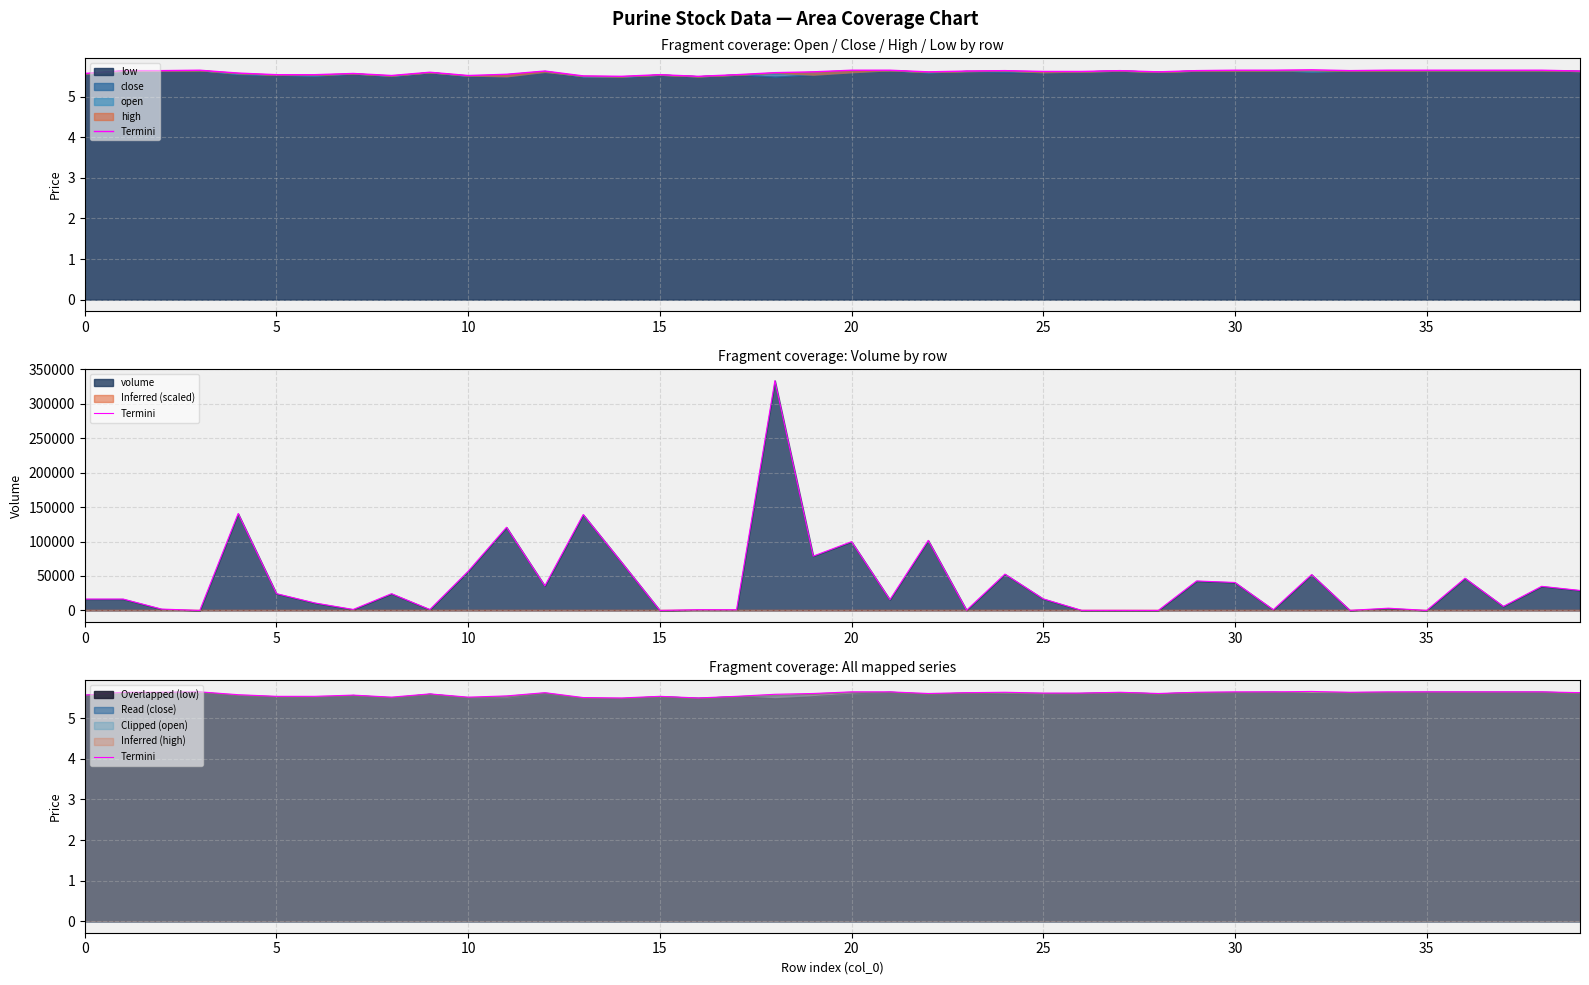

What is the label of the 17th point from the left?

16